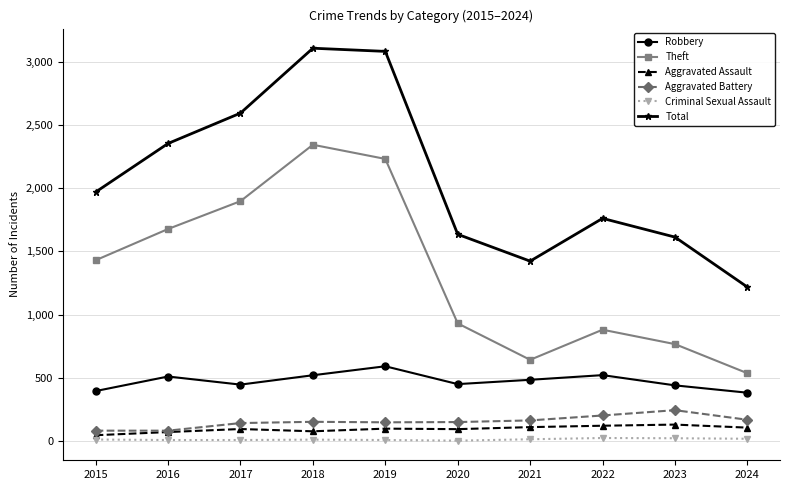

What is the maximum value for Theft?

2342